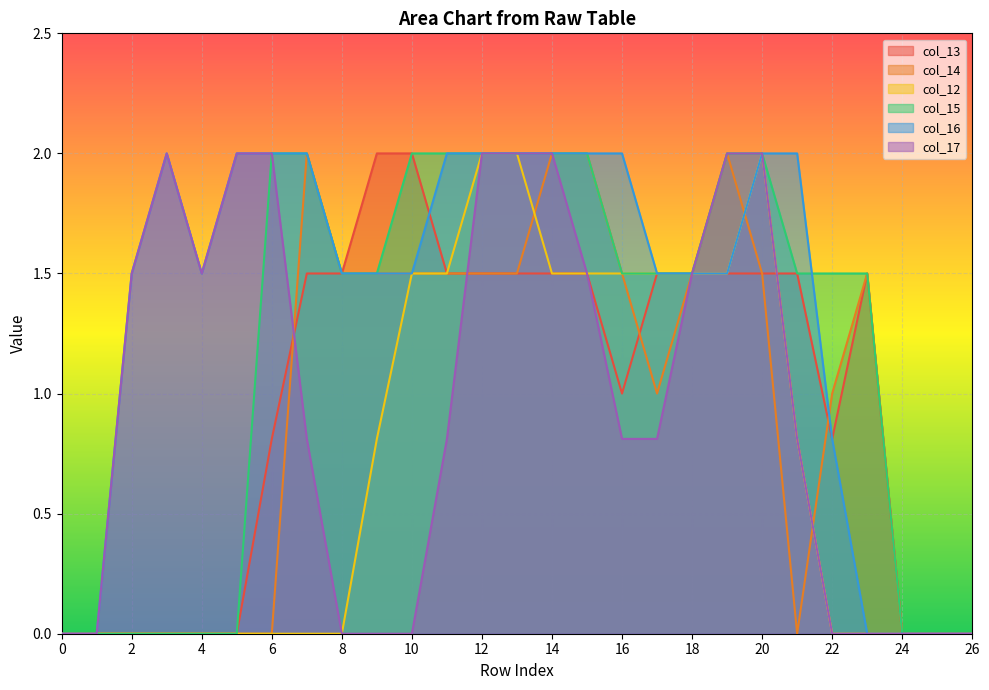

Is it true that col_15 equals 3.0 at 15?

False